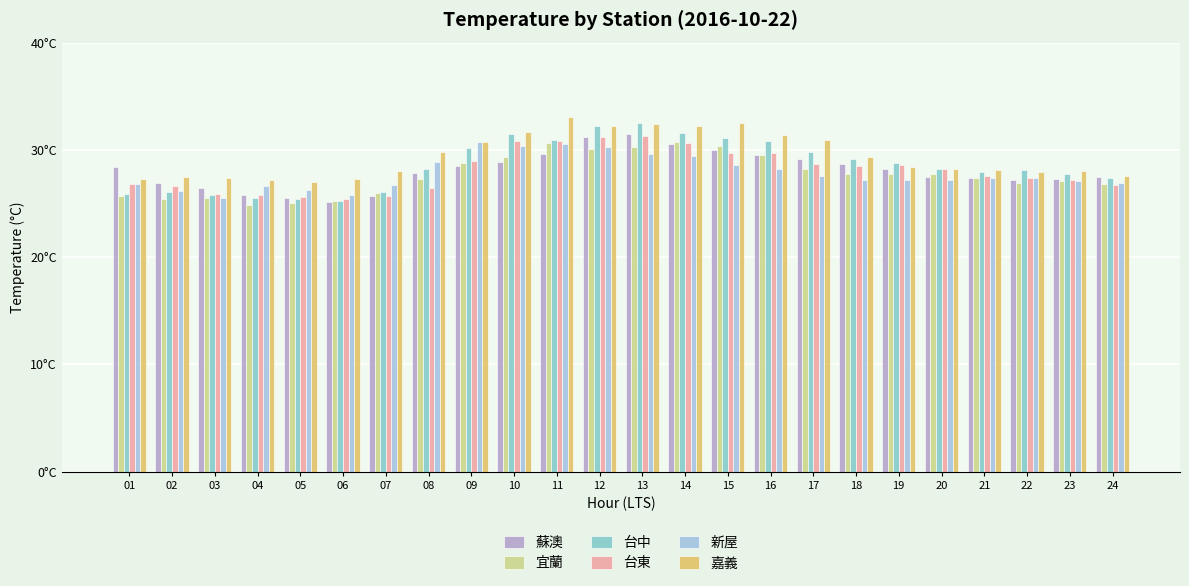

The 蘇澳 series shows 39.2 at 08. True or false?

False